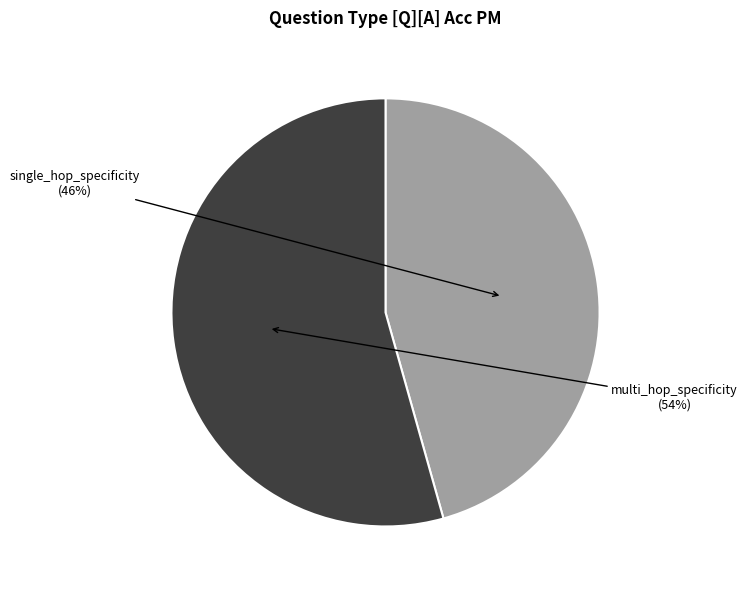

Is there any slice that represents more than half of the pie?

Yes